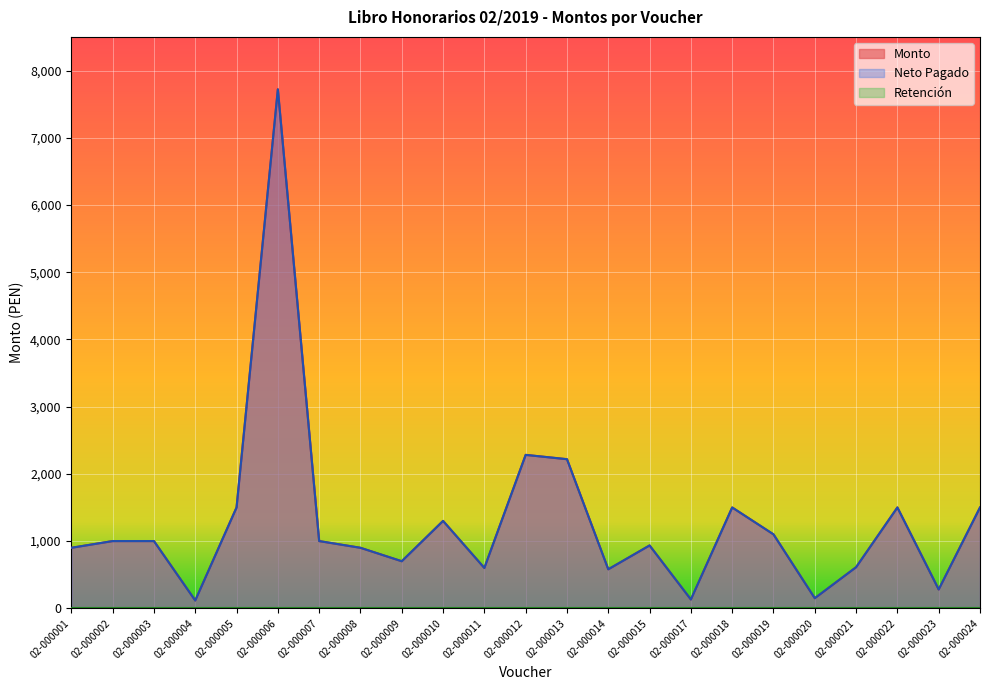

How many lines are shown in the chart?

3